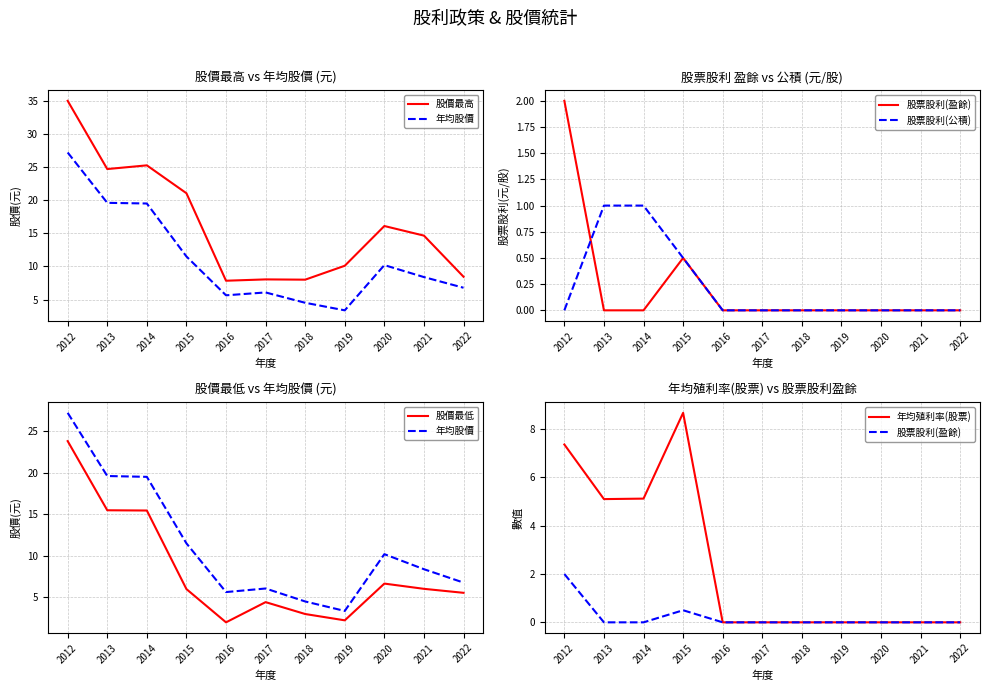

True or false: 股價最高 has more than 0 interior local peaks.

True